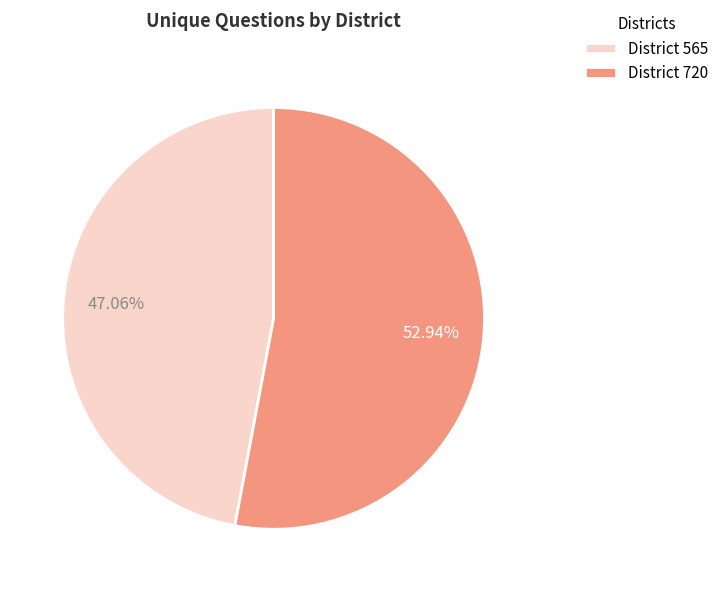

Which has a higher value, District 720 or District 565?

District 720